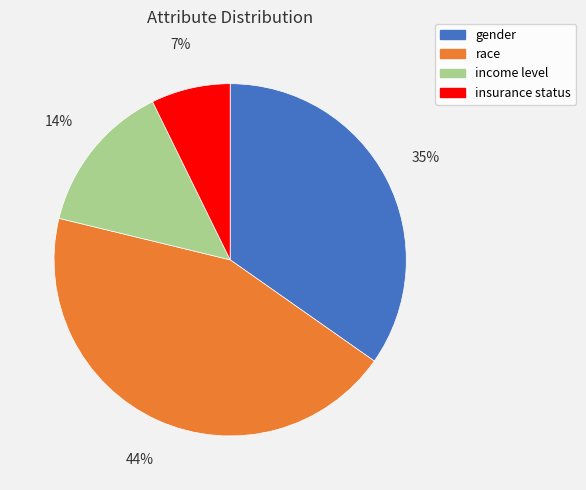

True or false: income level accounts for 4% of the total.

False